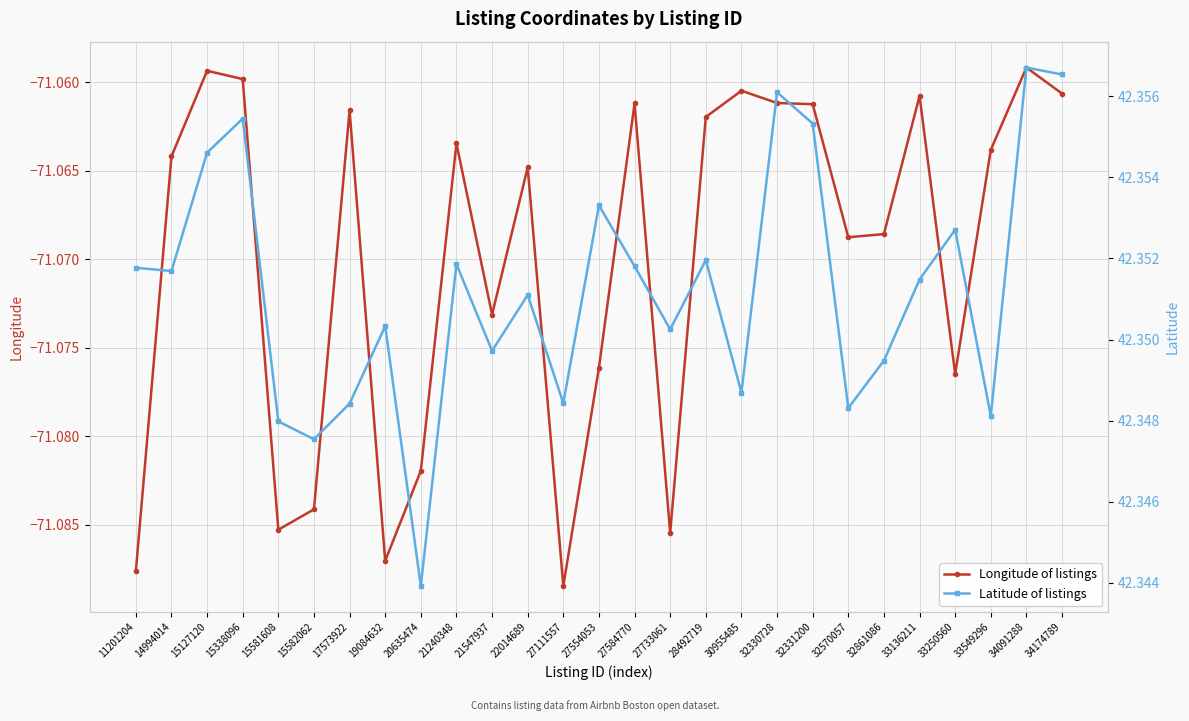

What is the total value across all series at 15127120?

-28.7